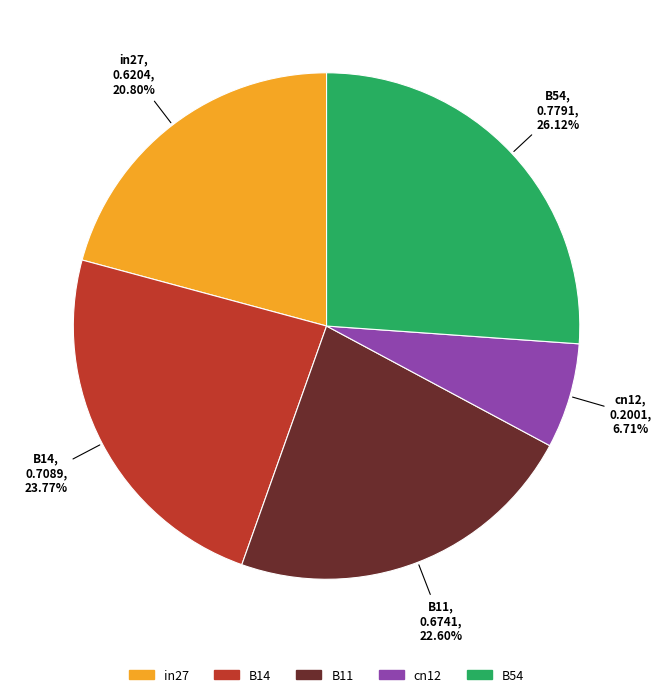

Which category has the biggest portion of the pie?

B54